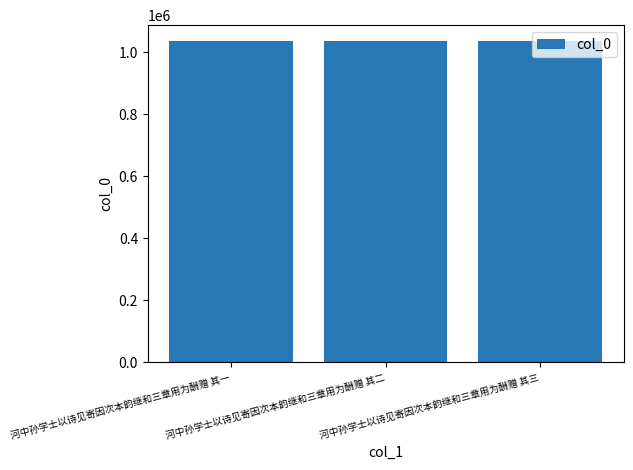

What is the value of the 1st bar from the left?

1035571